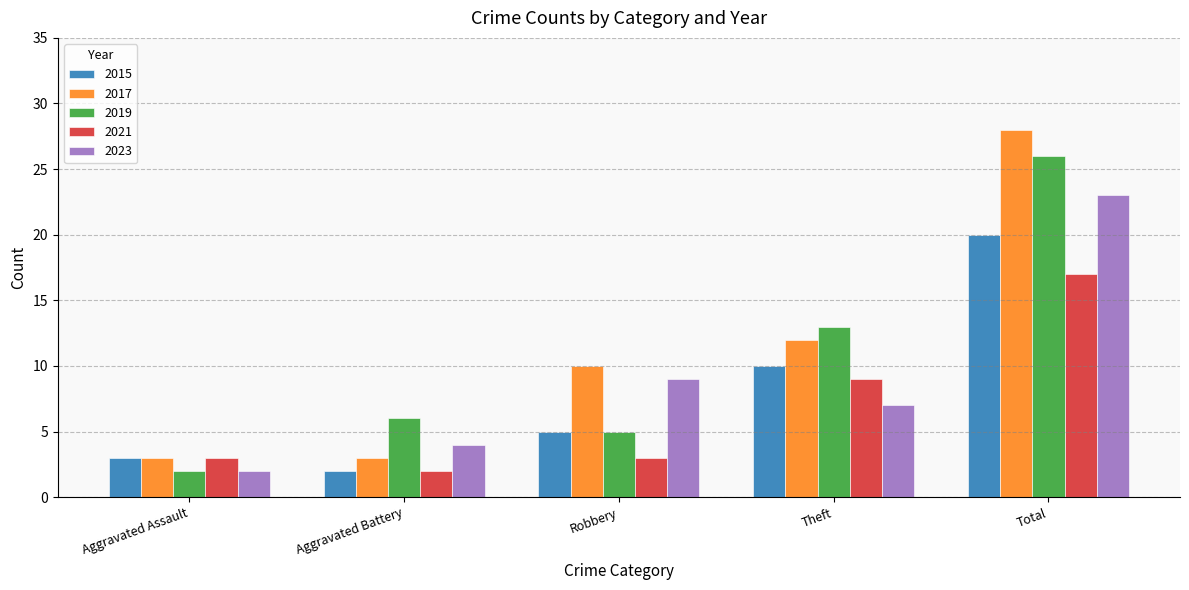

Reading left to right, extract all data points from this chart.

2015: 3	2	5	10	20
2017: 3	3	10	12	28
2019: 2	6	5	13	26
2021: 3	2	3	9	17
2023: 2	4	9	7	23